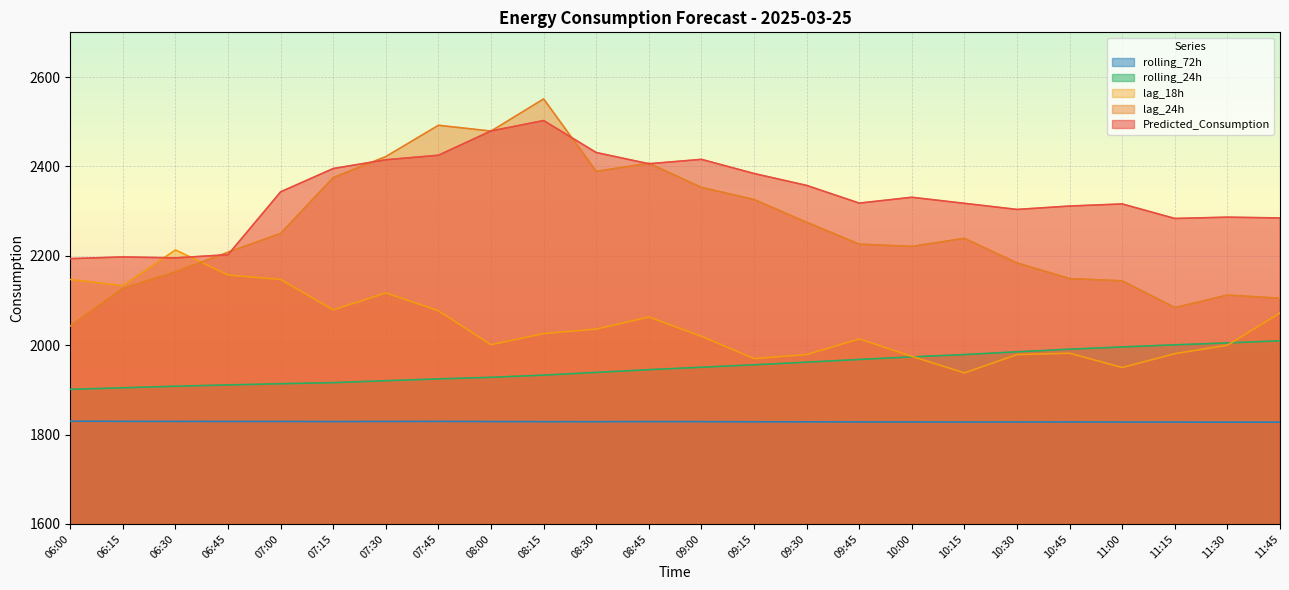

What is the smallest value displayed?

1827.7